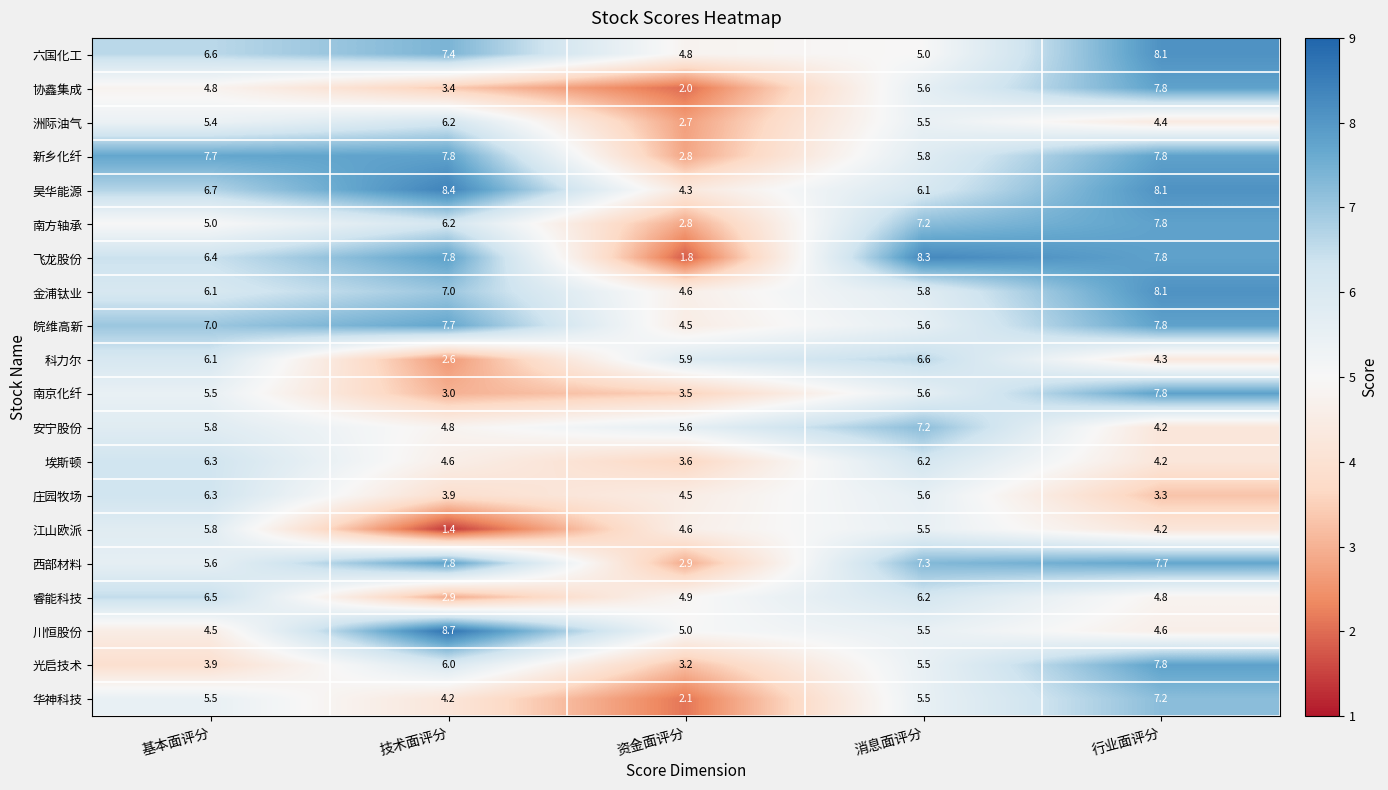

Rank the categories by 金浦钛业 value from lowest to highest.

资金面评分, 消息面评分, 基本面评分, 技术面评分, 行业面评分